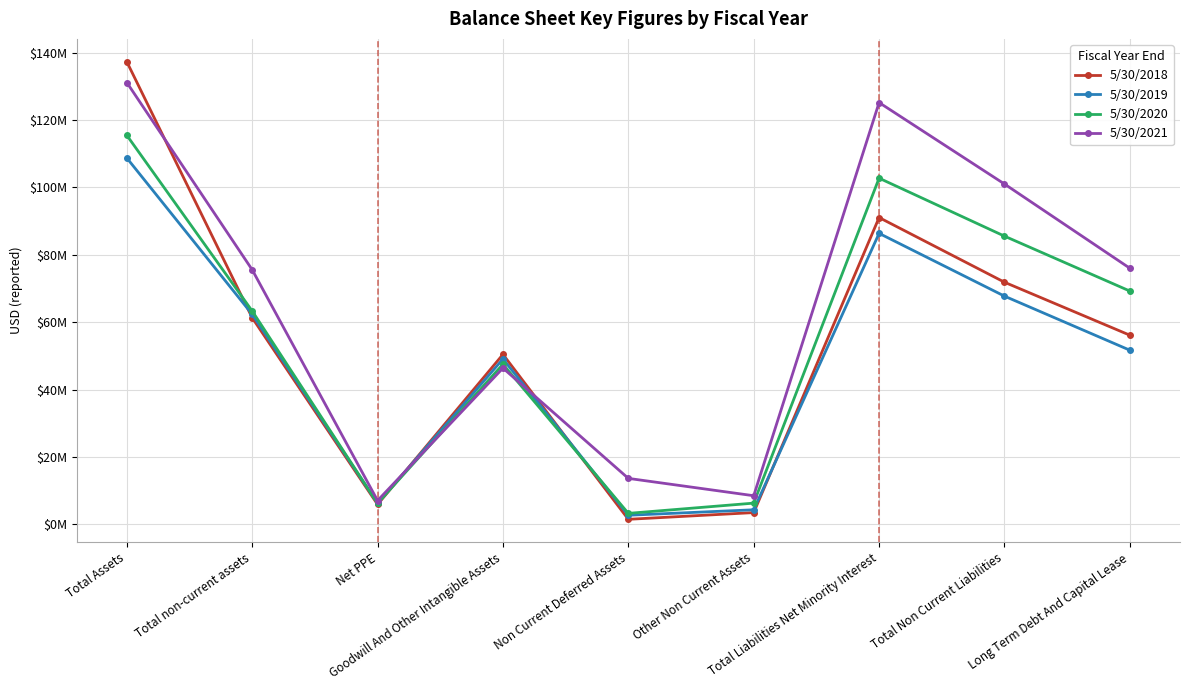

What is the label of the 4th point from the right?

Other Non Current Assets